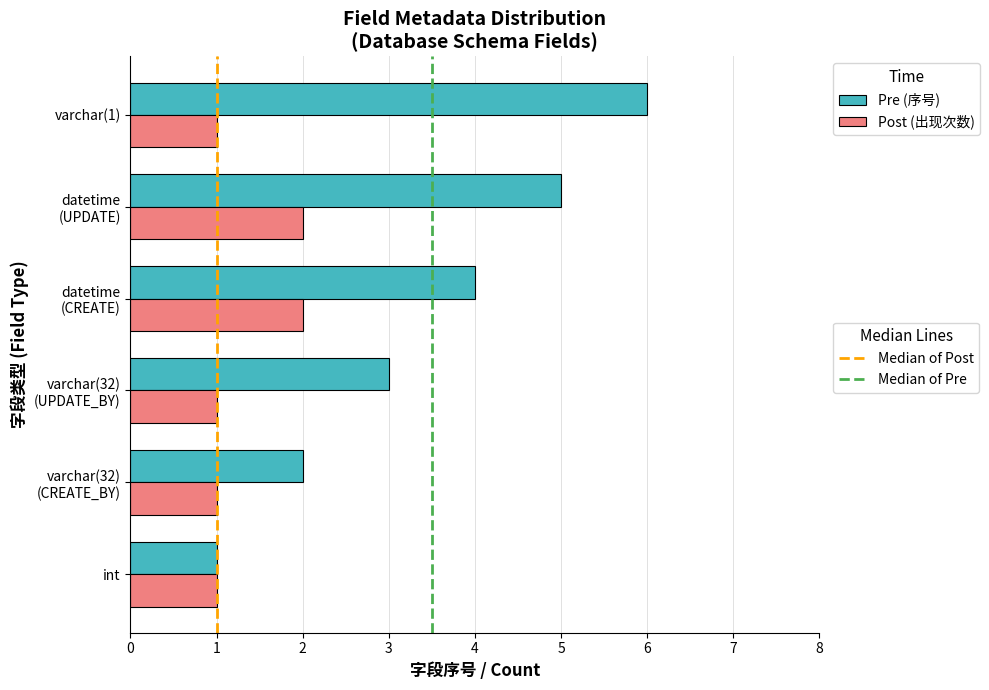

Count the number of categories in the chart.

6